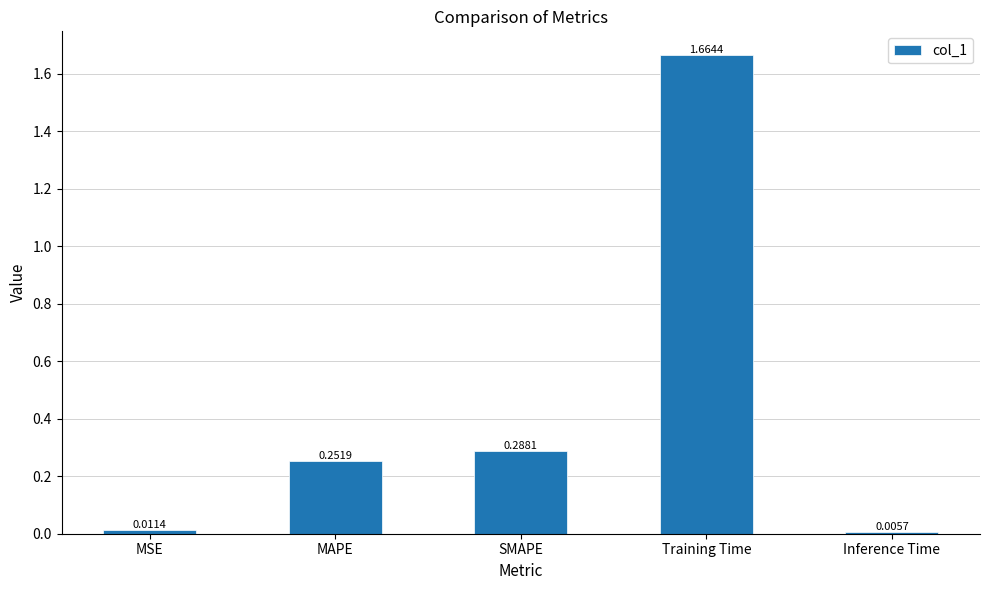

What is the change in value from MSE to Training Time?

+1.7